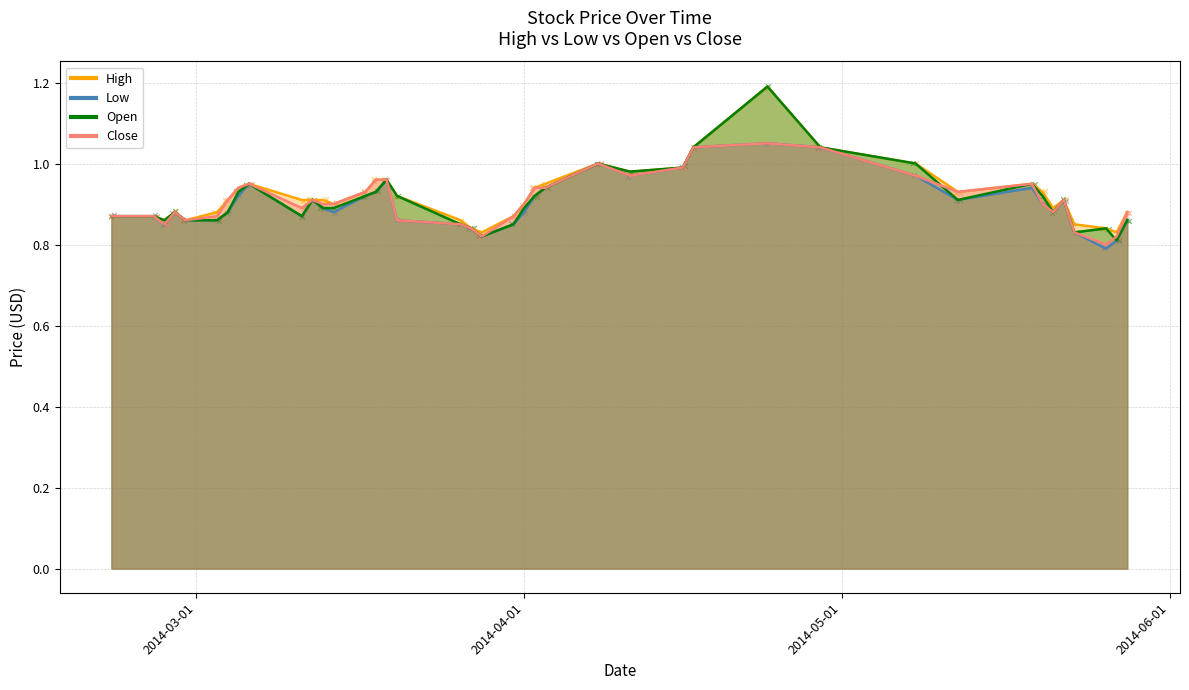

Which series has the largest Y range (max minus min)?

Open